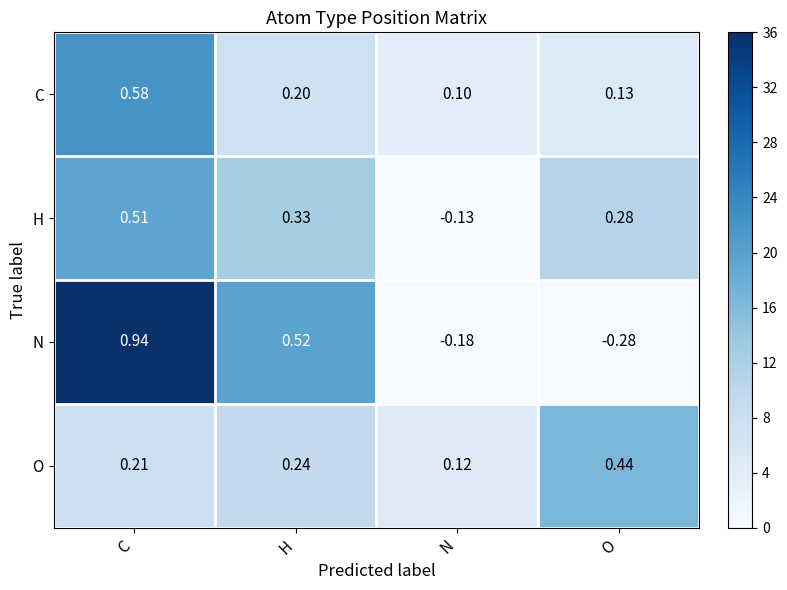

Is the value of H at N greater than the value of O at N?

No